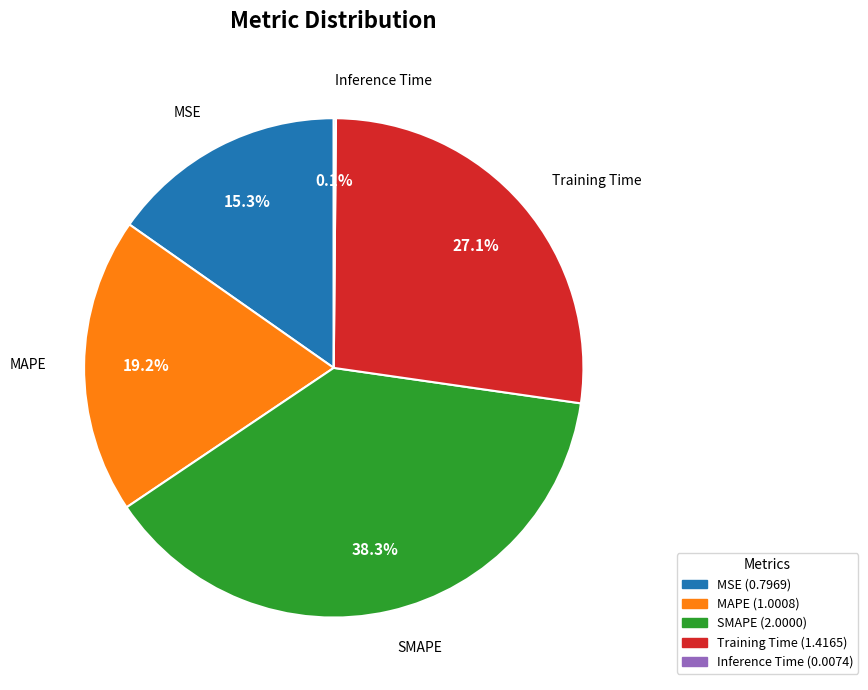

Is MAPE the majority of the pie?

No